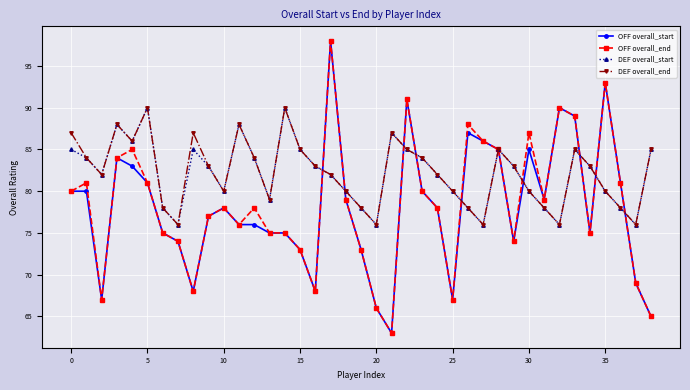

True or false: OFF overall_end has more than 1 points higher than both neighbors.

True